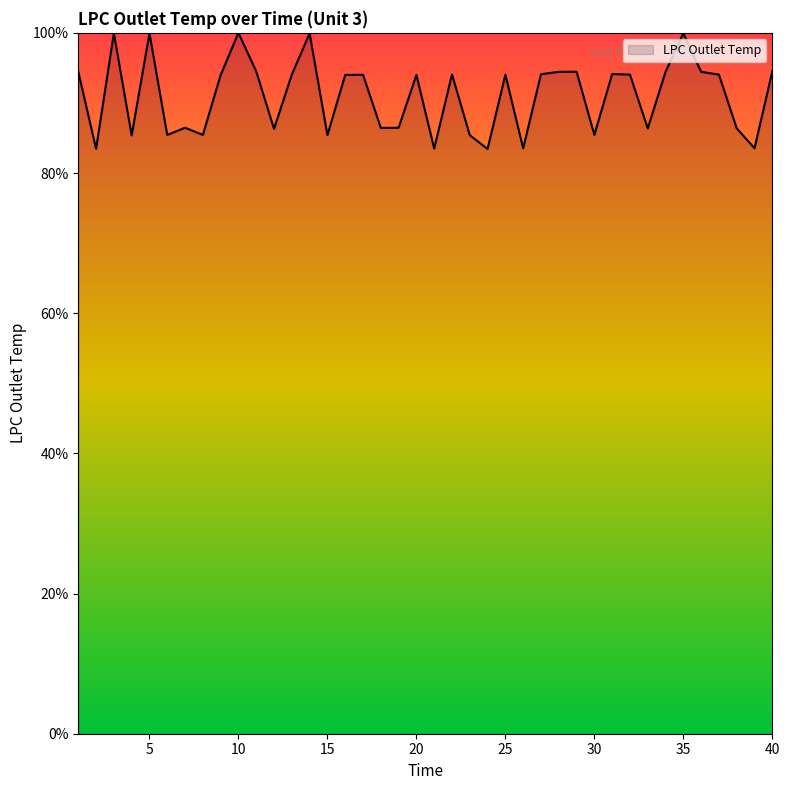

What is the maximum value shown in the chart?

100.0